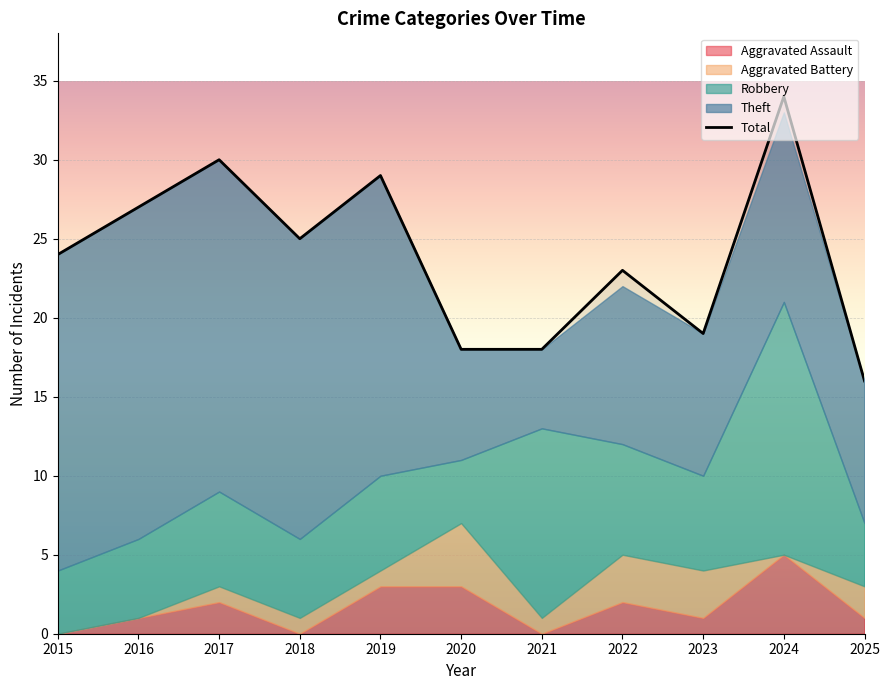

Reading right to left, list all the values displayed in this chart.

Aggravated Assault: 2025=1	2024=5	2023=1	2022=2	2021=0	2020=3	2019=3	2018=0	2017=2	2016=1	2015=0
Aggravated Battery: 2025=2	2024=0	2023=3	2022=3	2021=1	2020=4	2019=1	2018=1	2017=1	2016=0	2015=0
Robbery: 2025=4	2024=16	2023=6	2022=7	2021=12	2020=4	2019=6	2018=5	2017=6	2016=5	2015=4
Theft: 2025=9	2024=12	2023=9	2022=10	2021=5	2020=7	2019=19	2018=19	2017=21	2016=21	2015=20
Total: 2025=16	2024=34	2023=19	2022=23	2021=18	2020=18	2019=29	2018=25	2017=30	2016=27	2015=24